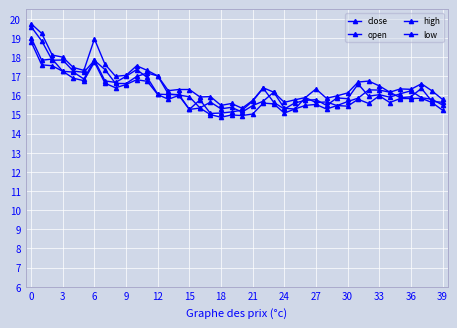

What is the difference between the maximum and minimum values in the close series?

4.0